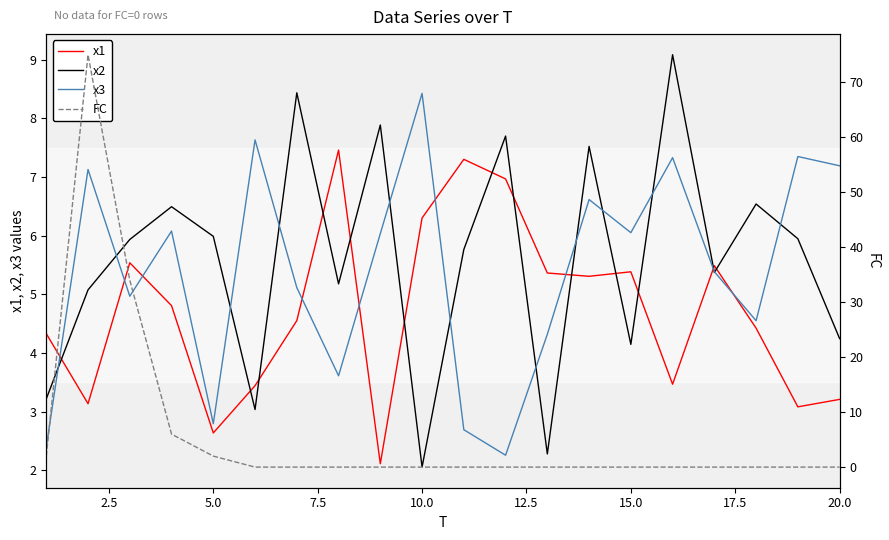

Which series has the largest range (max minus min)?

FC